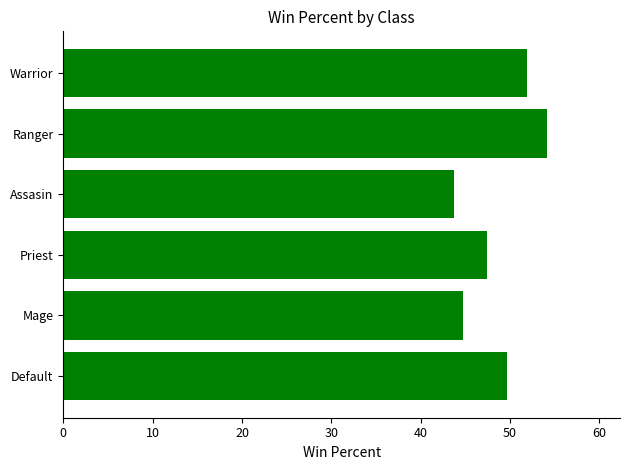

Reading top to bottom, extract all data points from this chart.

Warrior=51.9	Ranger=54.2	Assasin=43.8	Priest=47.4	Mage=44.8	Default=49.6